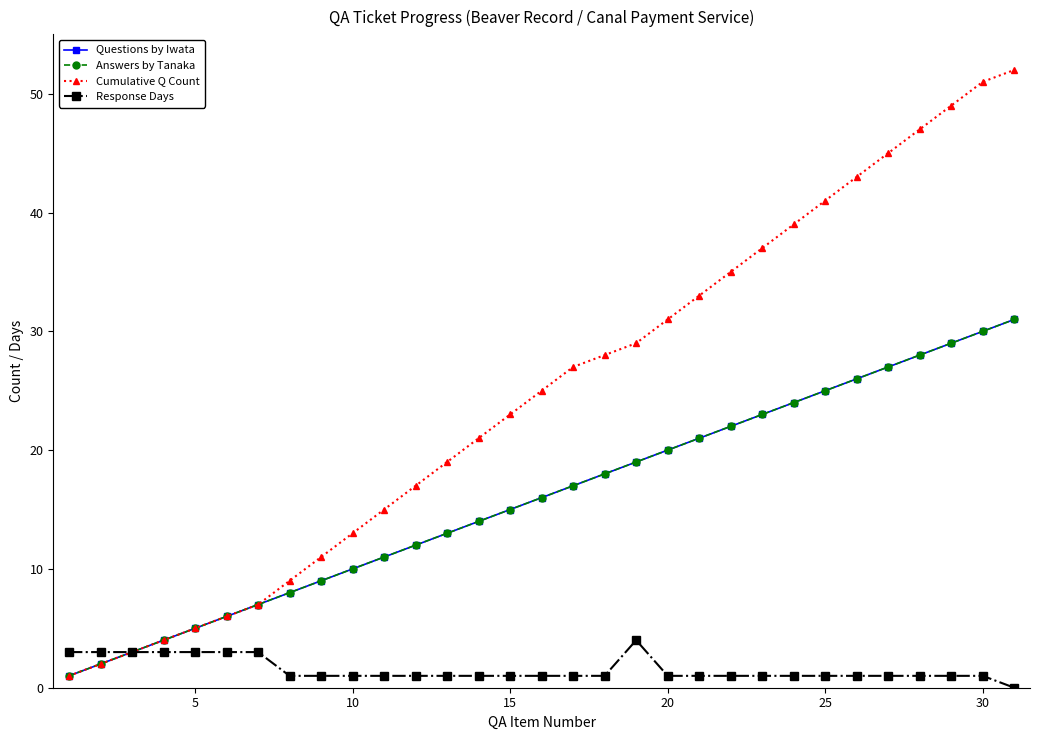

True or false: Response Days has more than 1 interior local peaks.

False